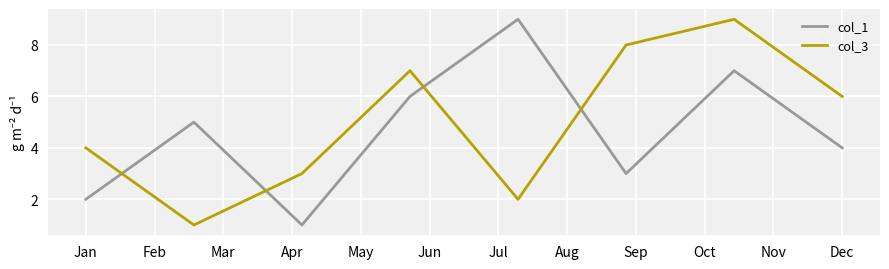

List the series in order of their overall mean, highest first.

col_3, col_1